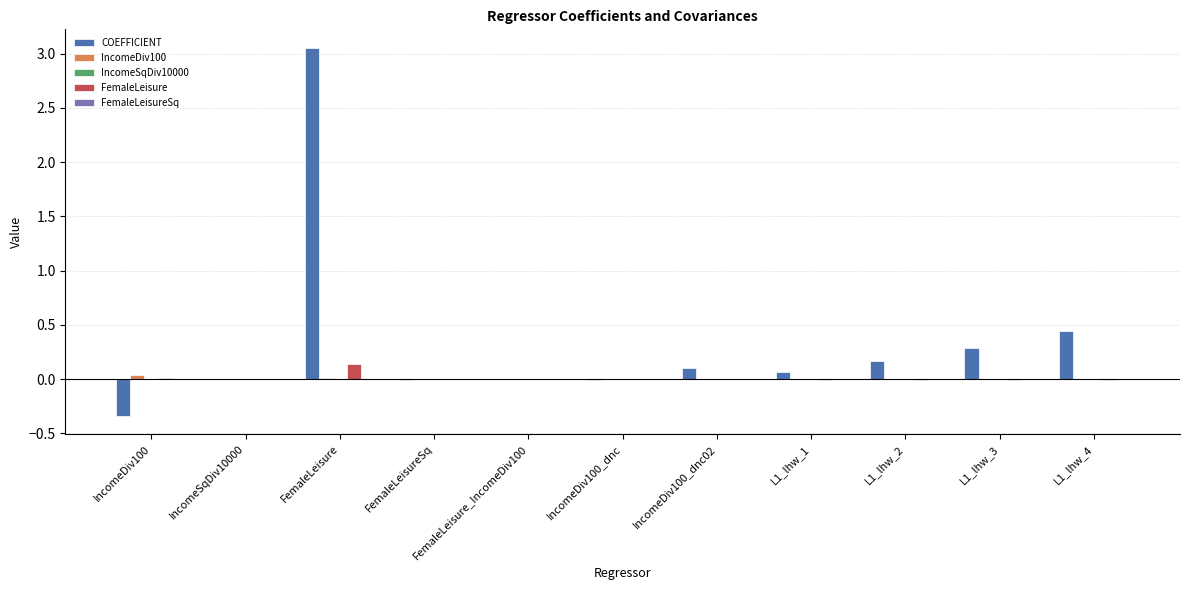

Which category has the highest value in the FemaleLeisure series?

FemaleLeisure